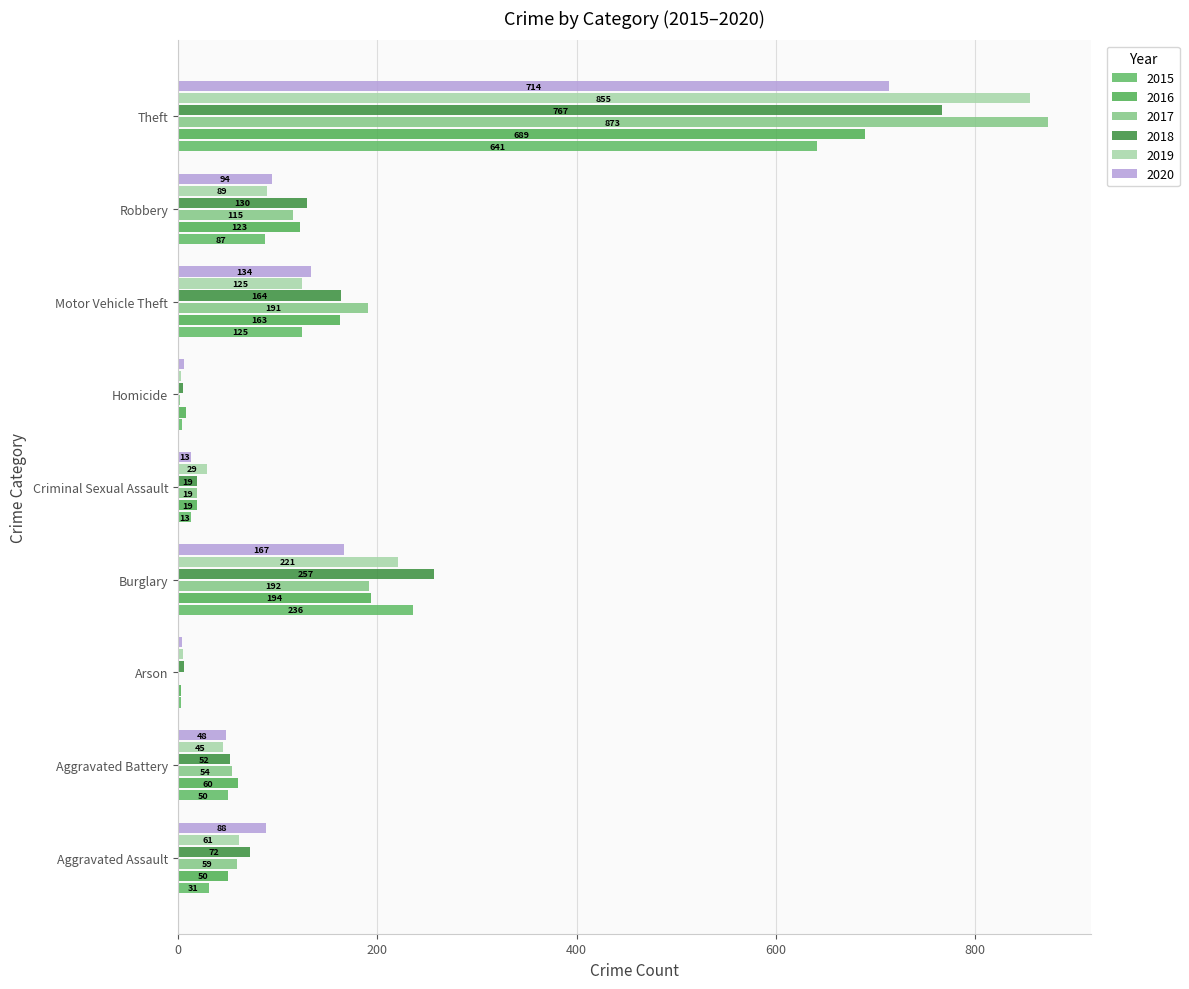

How many series are shown in this chart?

6